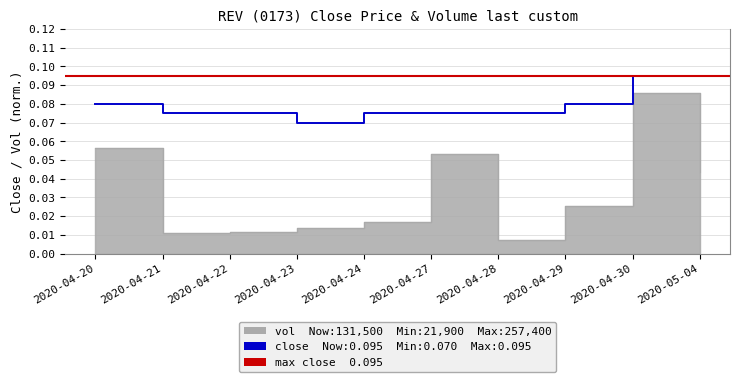

The value of close at 2020-04-22 is 0.0. True or false?

False